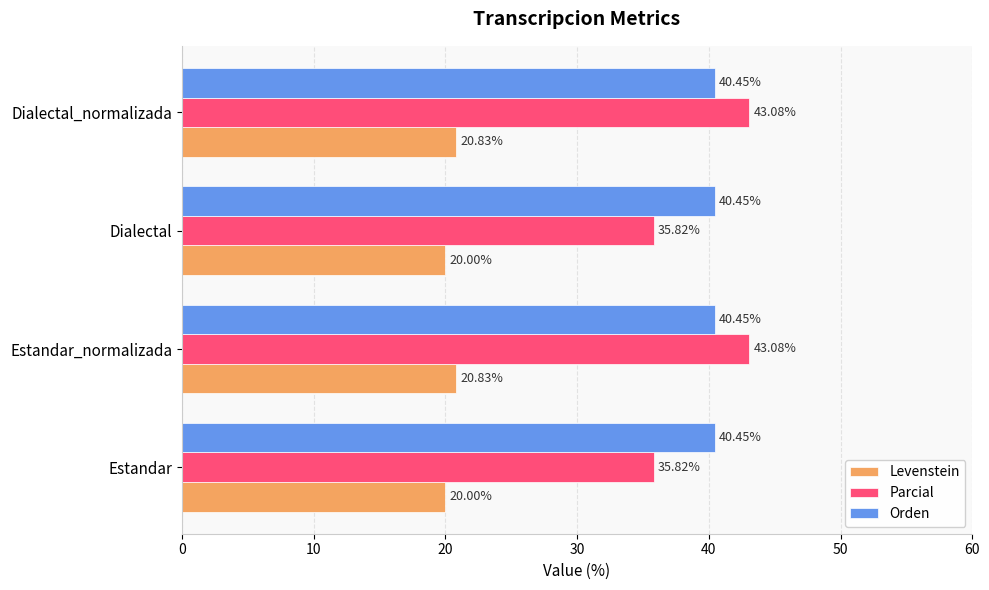

Which series has the largest total across all categories?

Orden